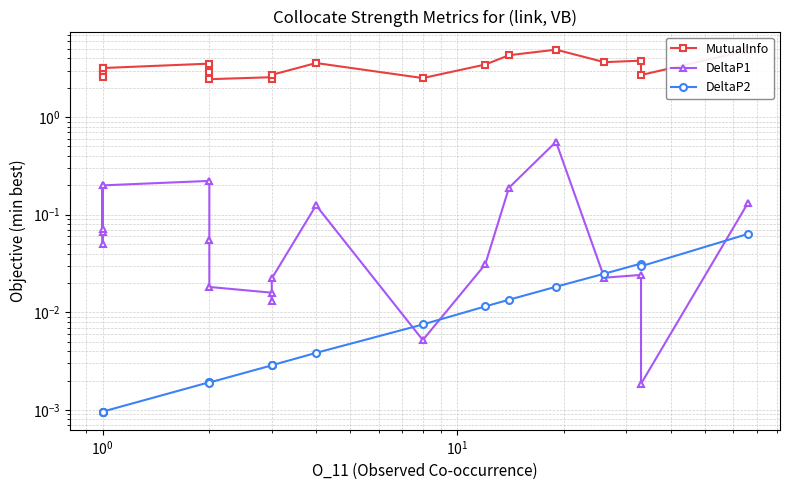

The DeltaP1 series shows 0.1 at $\mathdefault{10^{-2}}$. True or false?

False